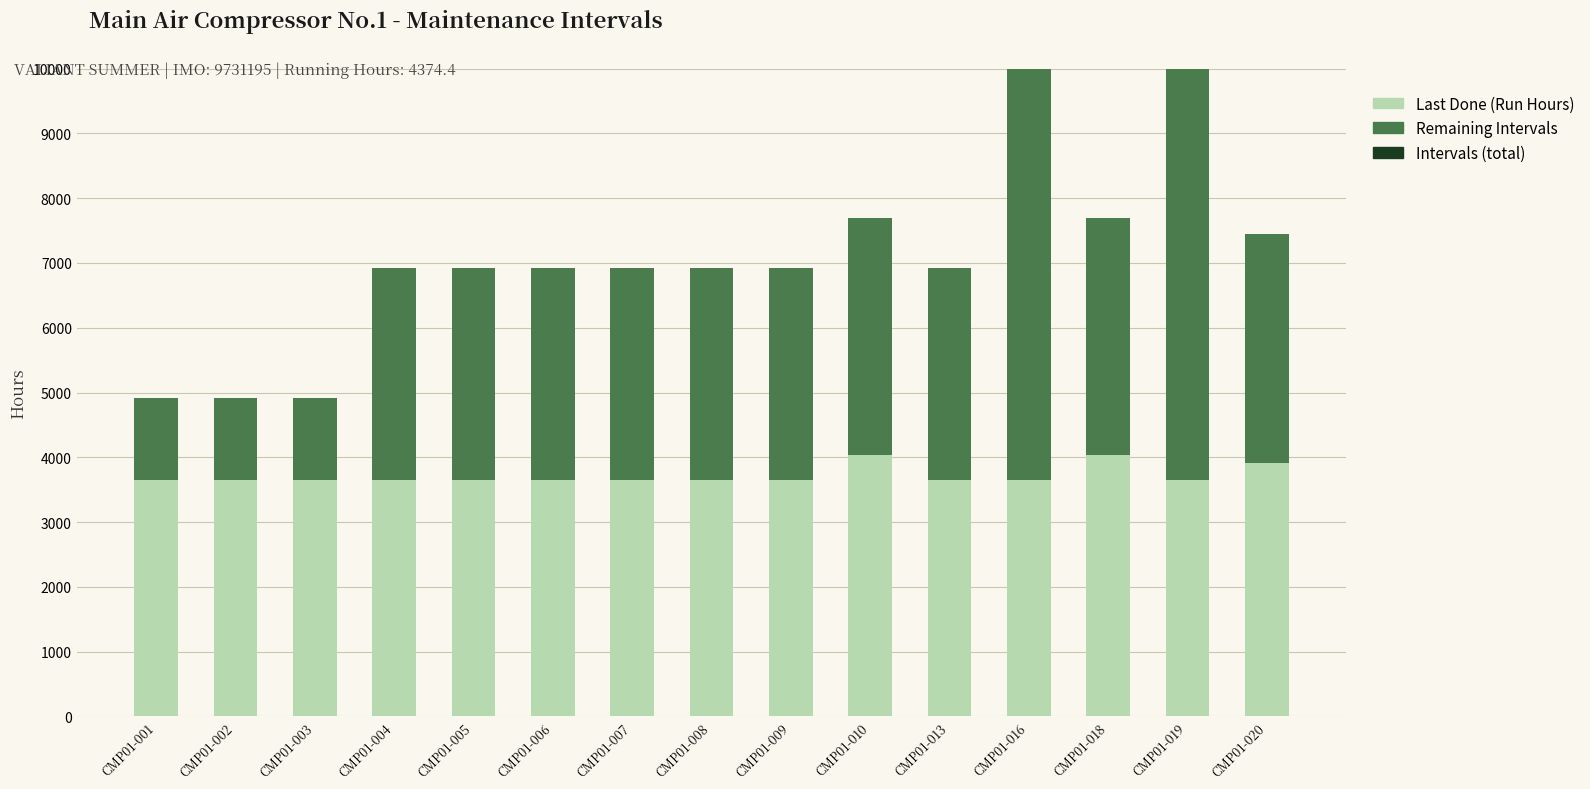

What is the lowest value of the Last Done (Run Hours) series?

3644.8